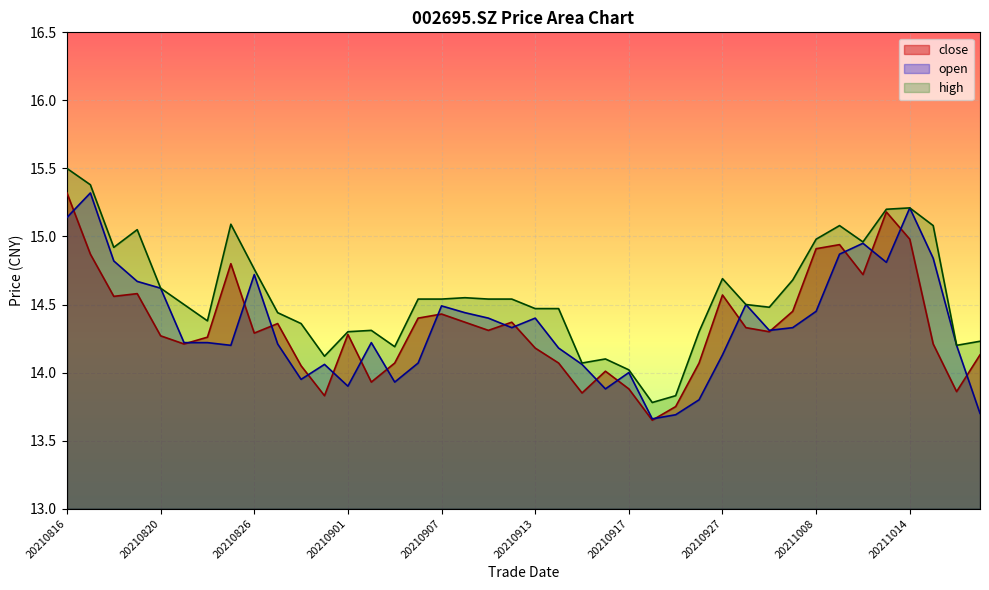

The open series shows 7.7 at 20210827. True or false?

False